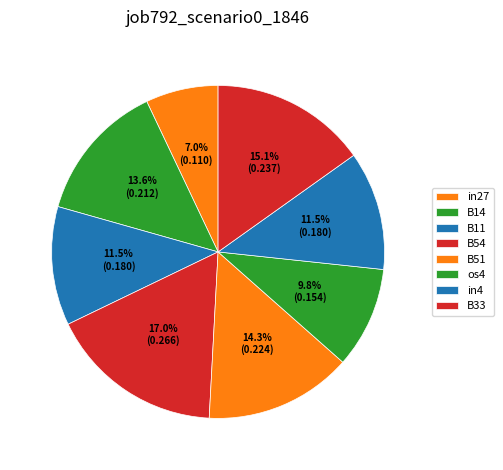

How many slices are in this pie chart?

8